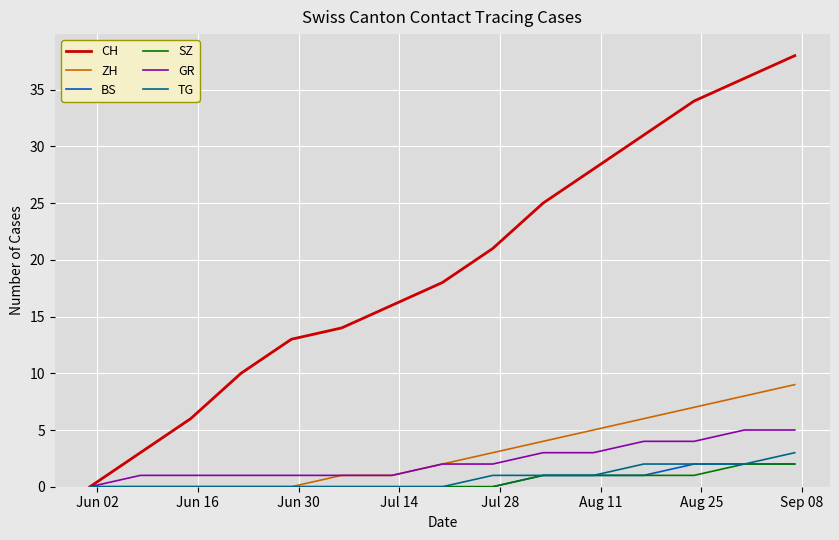

Which series has the largest total across all categories?

CH